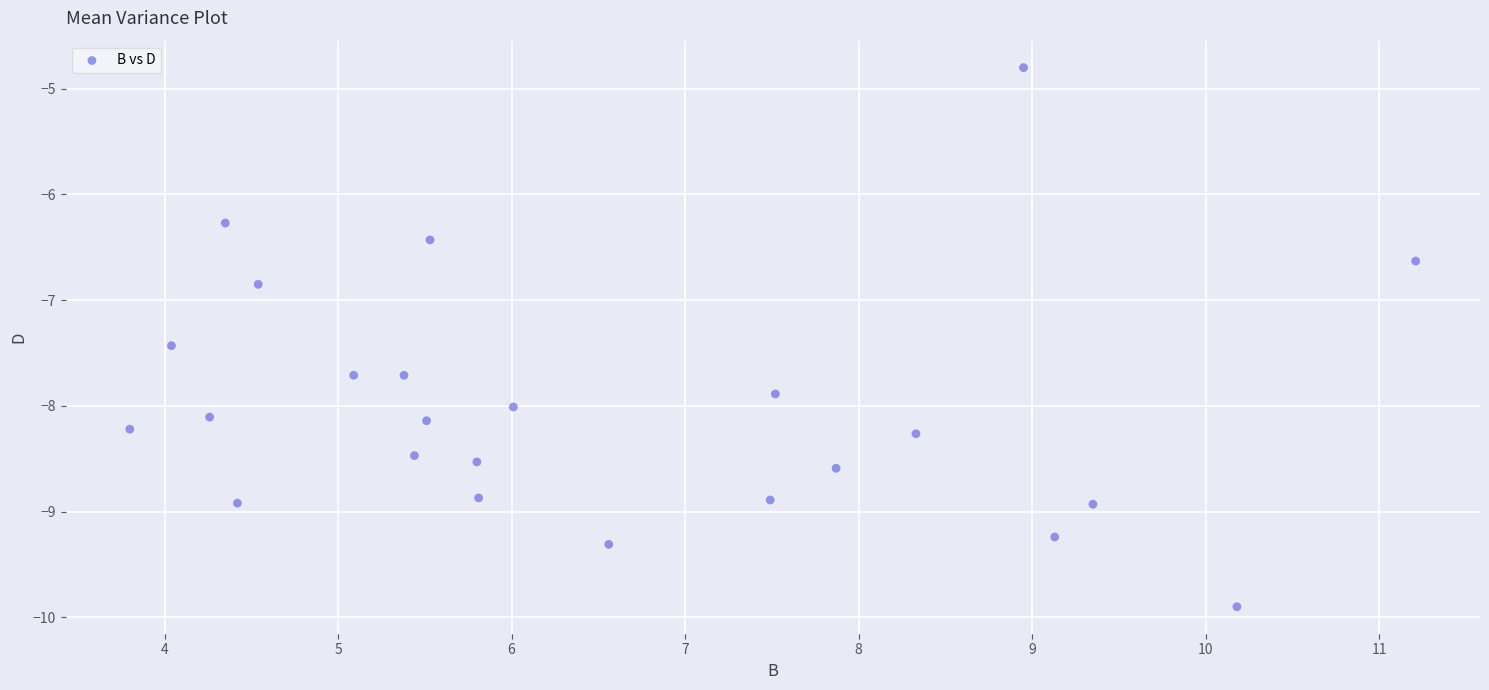

What Y value in the scatter plot is closest to -7?

-6.8